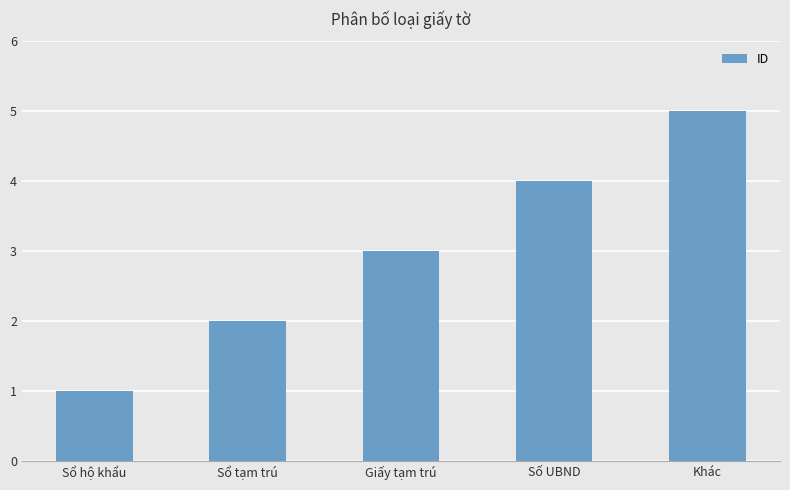

Are the bars horizontal?

No